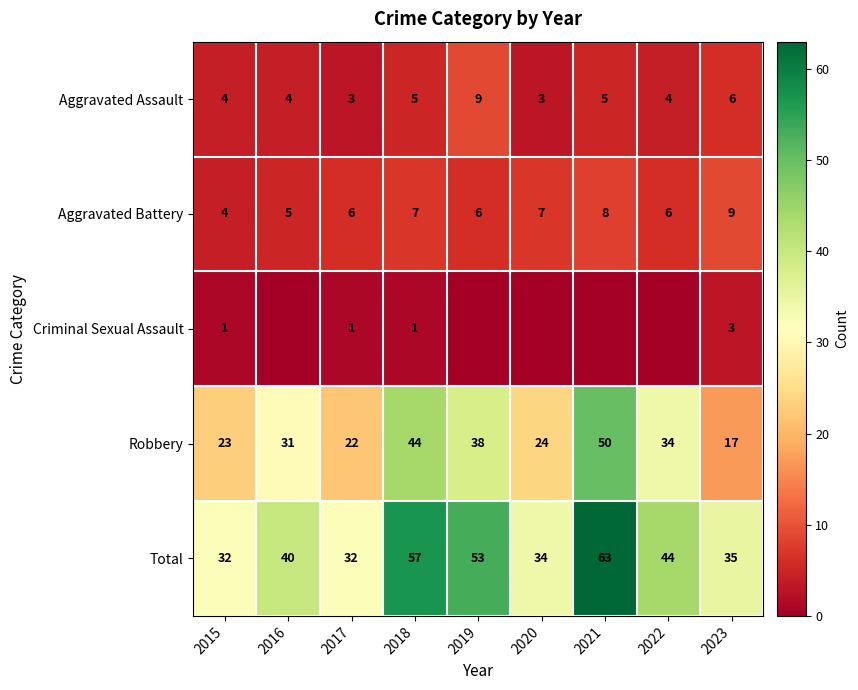

Is the value of Robbery at 2022 greater than the value of Aggravated Battery at 2023?

Yes